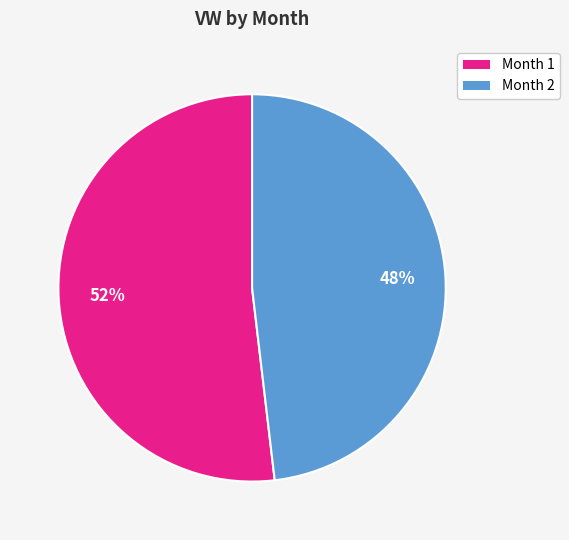

Does any single category account for the majority?

Yes